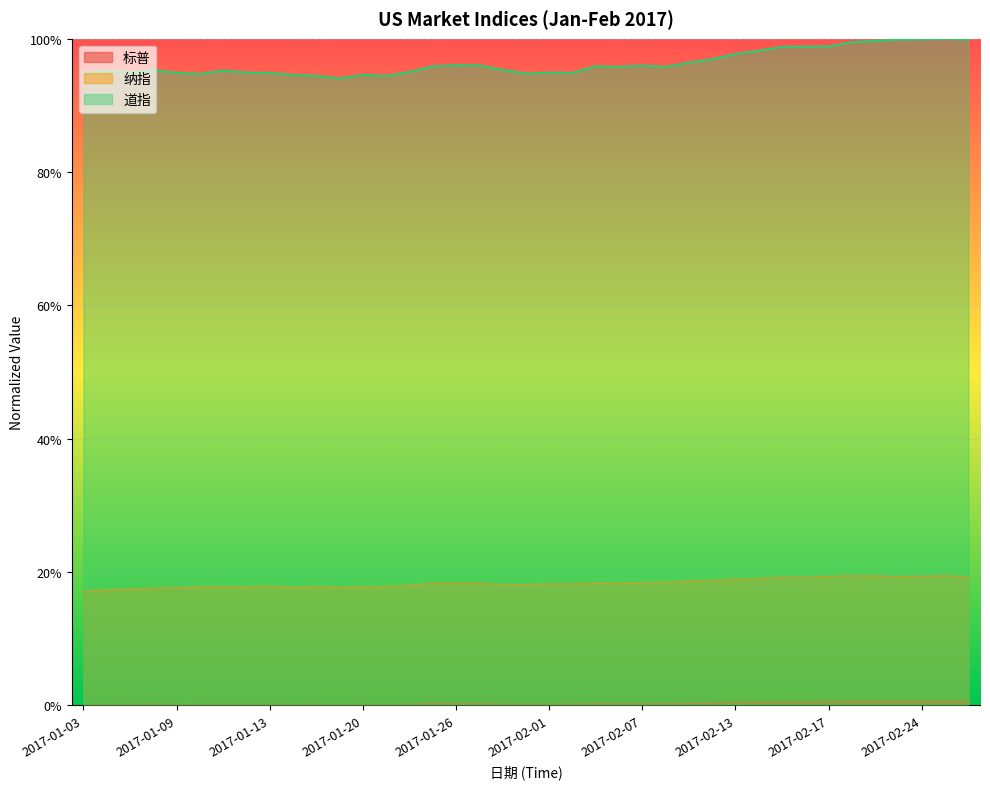

How many lines are shown in the chart?

3